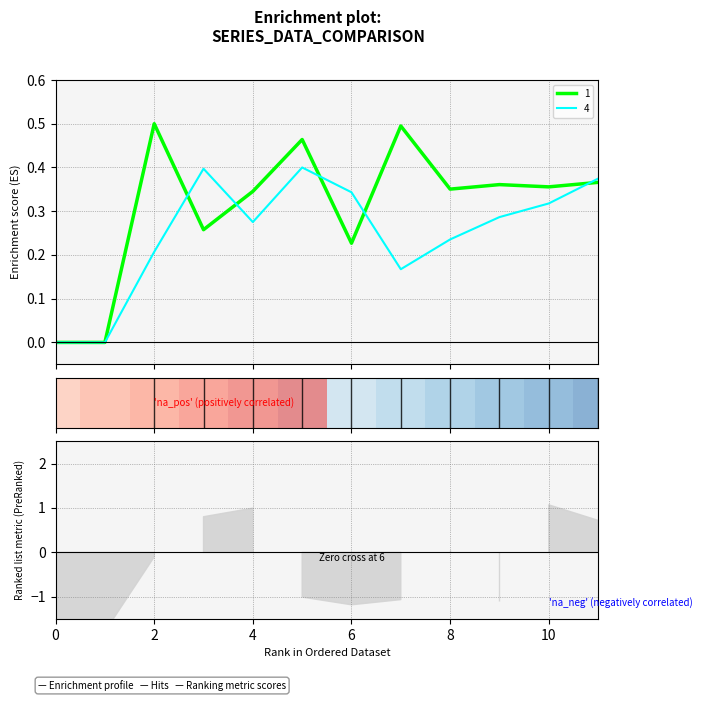

What is the value of the 4 point at the 12th from the left?

0.4